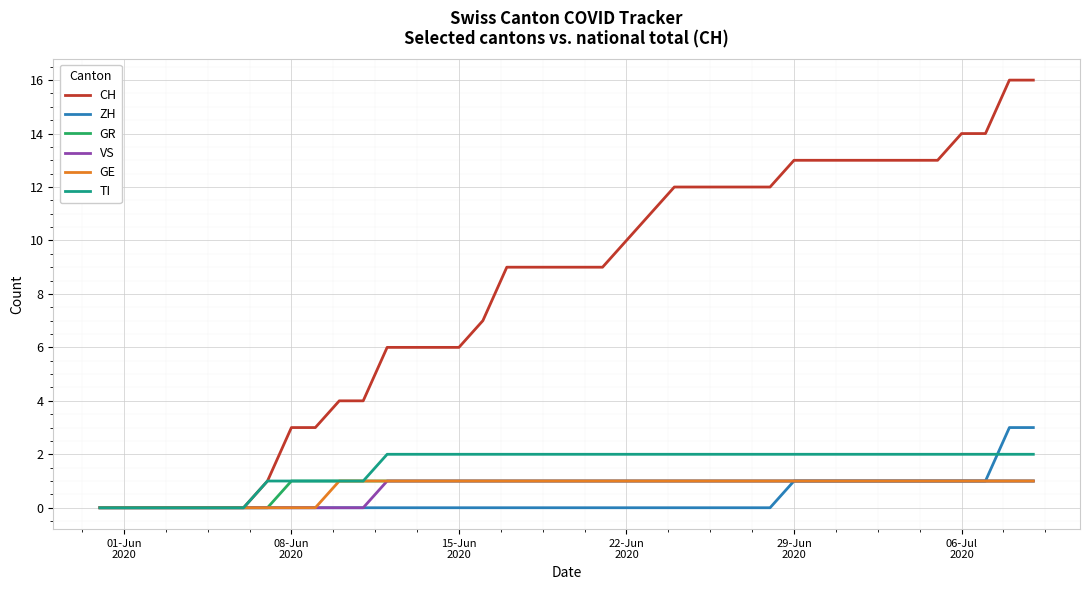

Does the chart display data point markers on the line(s)?

No